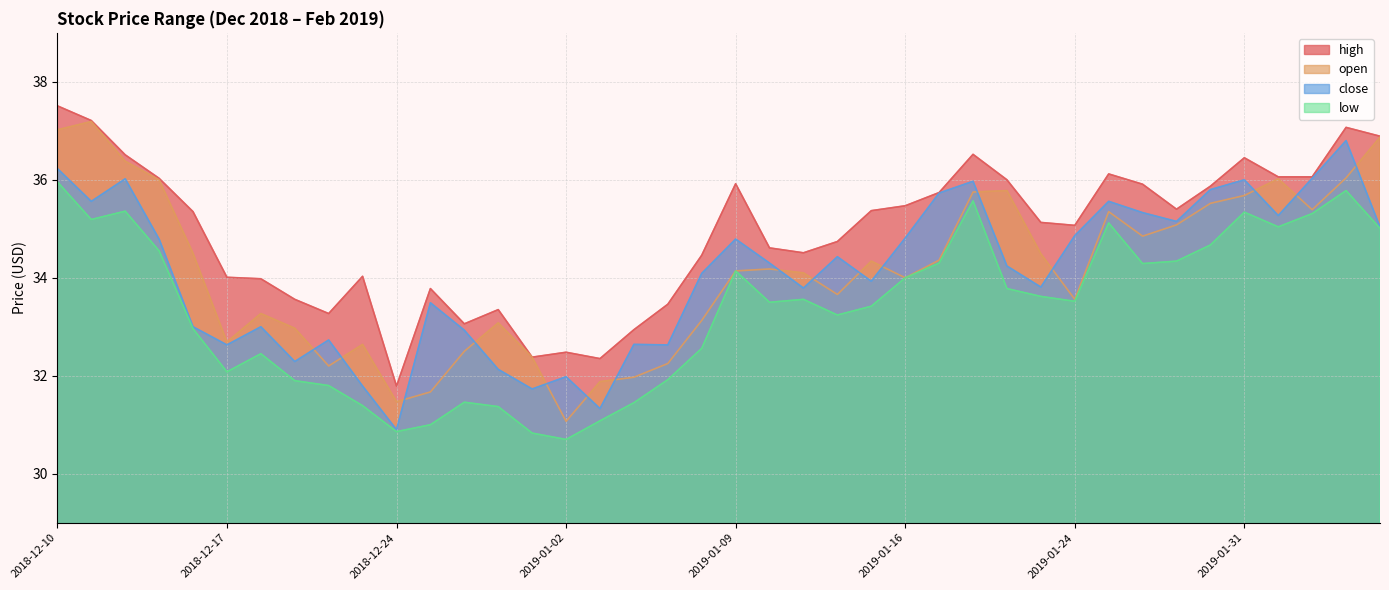

What is the difference between the highest and lowest values at 2019-01-09?

1.8